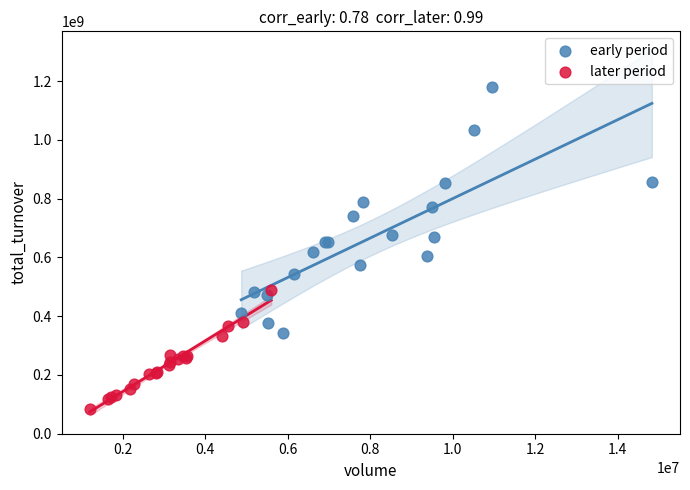

Which series has the widest spread of Y values?

early period